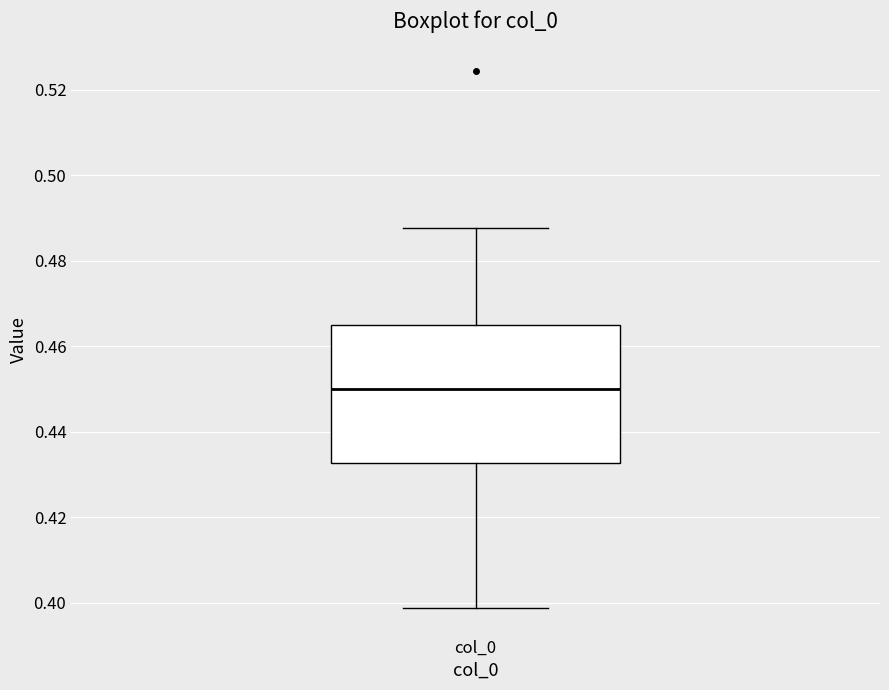

Read this box plot against the y-axis: the position of the median line, the range covered by the box, and the ends of both whiskers. The values are not printed on the chart, so give them approximately, as read against the axis.

median 0.450, box 0.432 to 0.464, whiskers 0.398 to 0.488